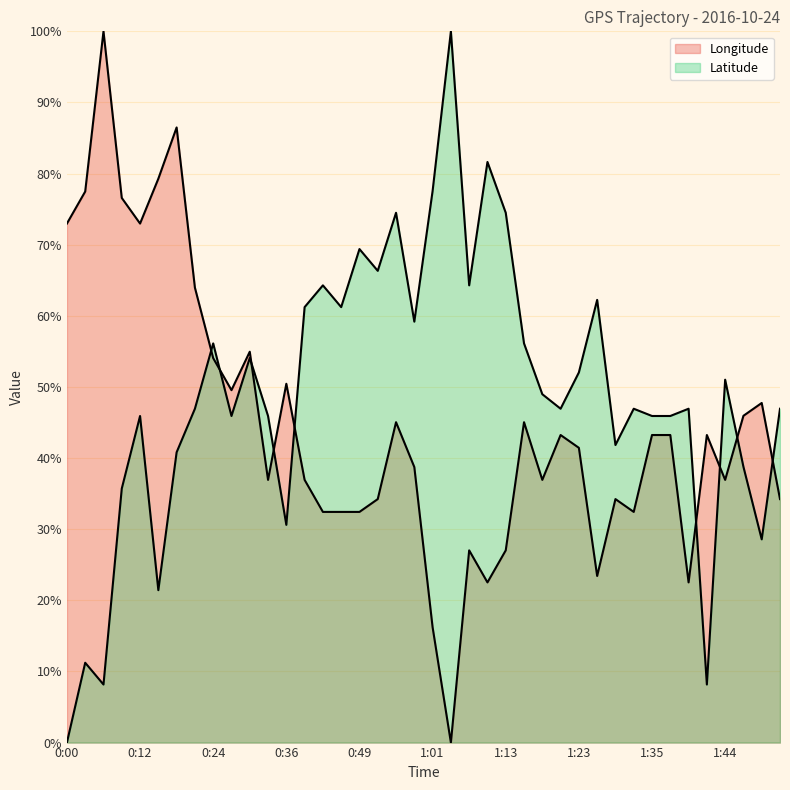

What value does the Latitude series have at 1:32?

46.9